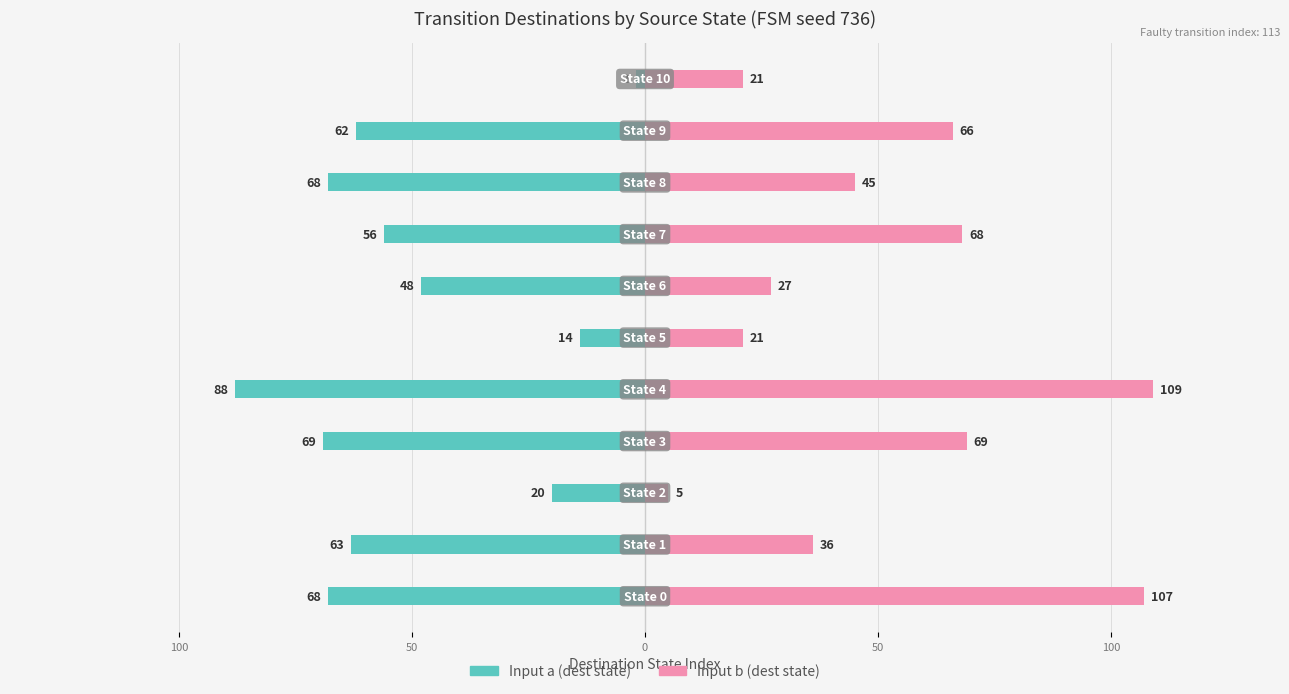

True or false: Input a (dest state) has a value of -68 at 8.

True